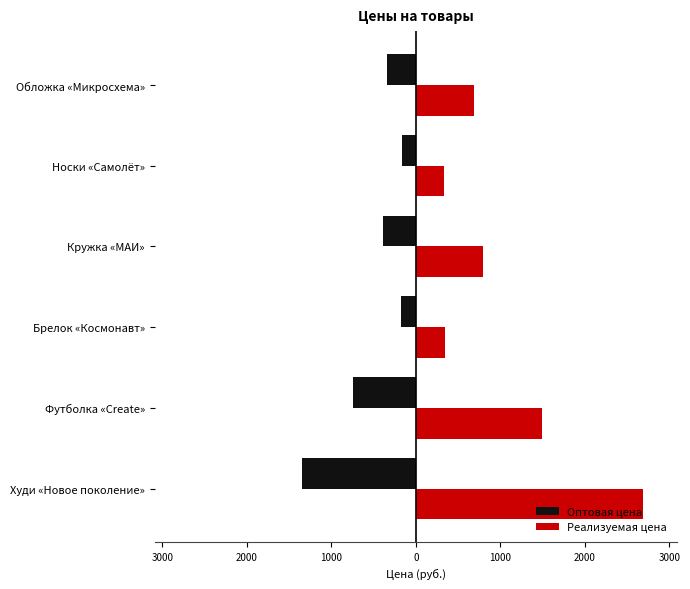

At how many categories does at least one series exceed 1494?

1